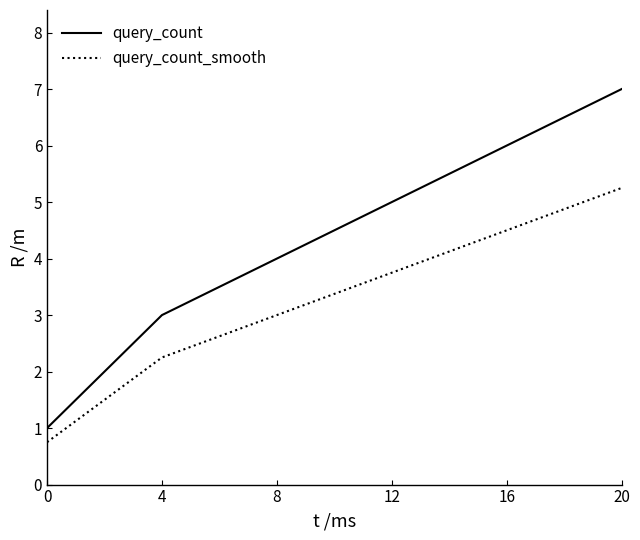

What is the difference between the maximum and minimum values in the query_count_smooth series?

4.5